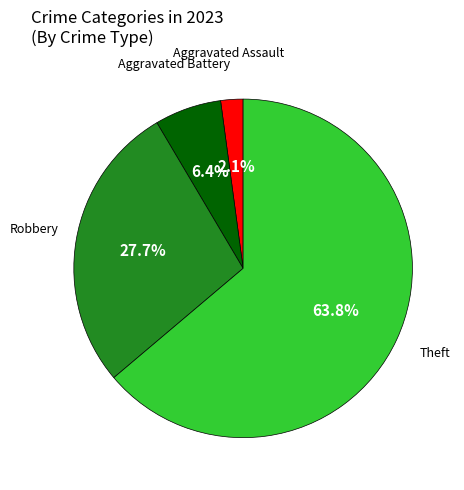

Count the number of slices in the pie.

4